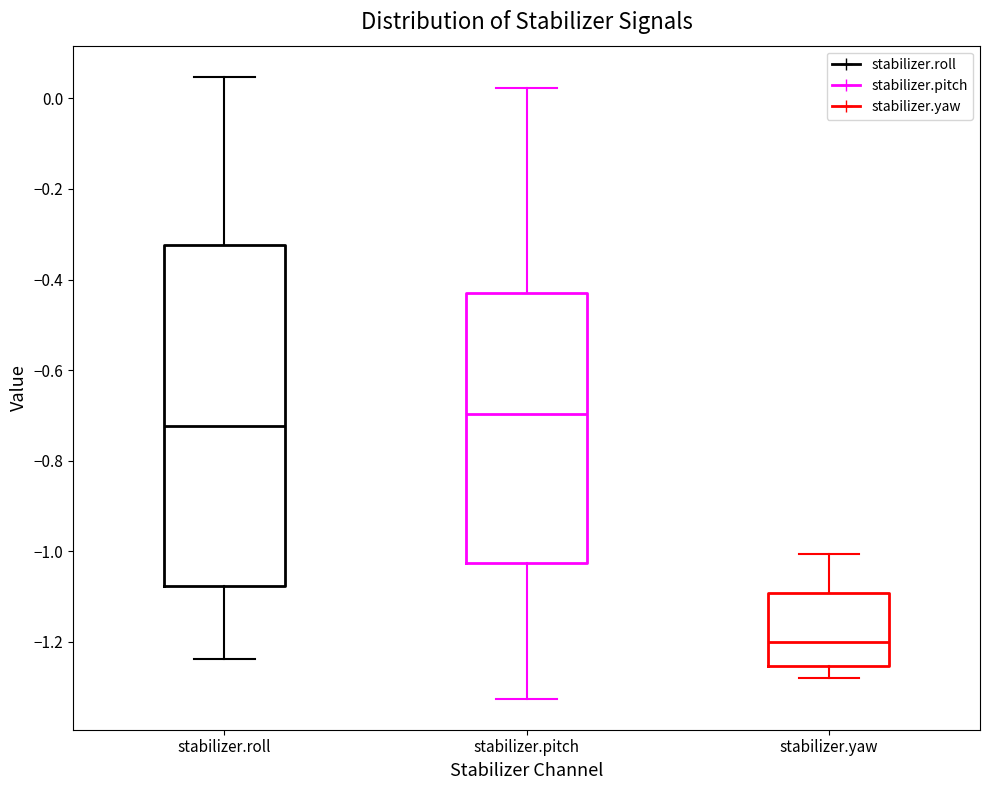

Reading left to right, transcribe this box plot: for each box, give where its median line is, the range the box spans, and where its two whiskers end, as read against the y-axis. The values are not printed on the chart, so give them approximately, as read against the axis.

stabilizer.roll: median -0.72, box -1.08 to -0.32, whiskers -1.24 to 0.04
stabilizer.pitch: median -0.70, box -1.02 to -0.42, whiskers -1.32 to 0.02
stabilizer.yaw: median -1.20, box -1.26 to -1.10, whiskers -1.28 to -1.00